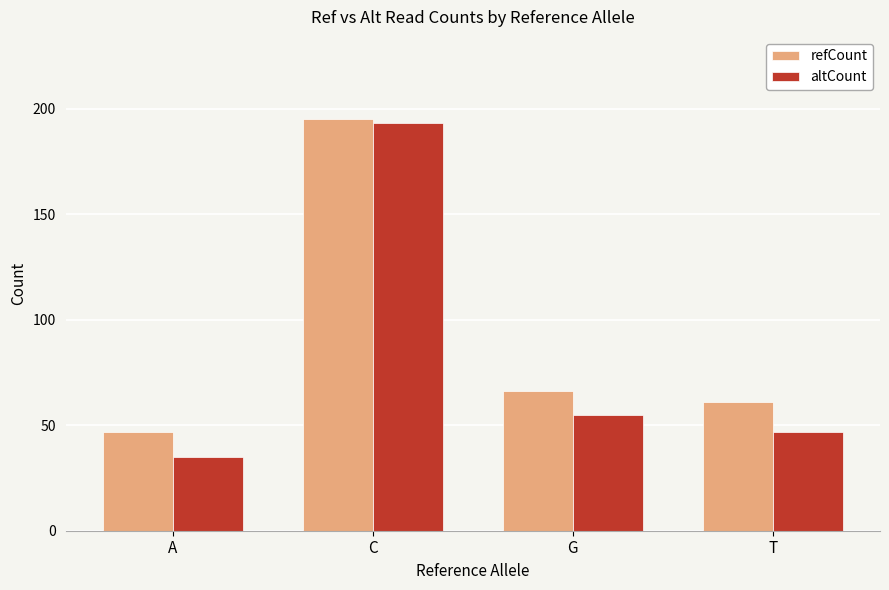

What is the average value of the refCount series?

92